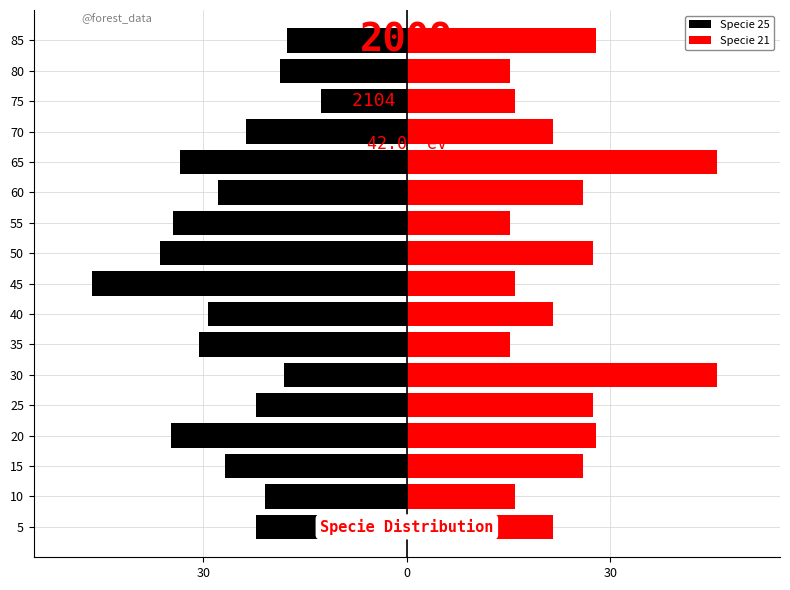

How many bars are there in total?

34